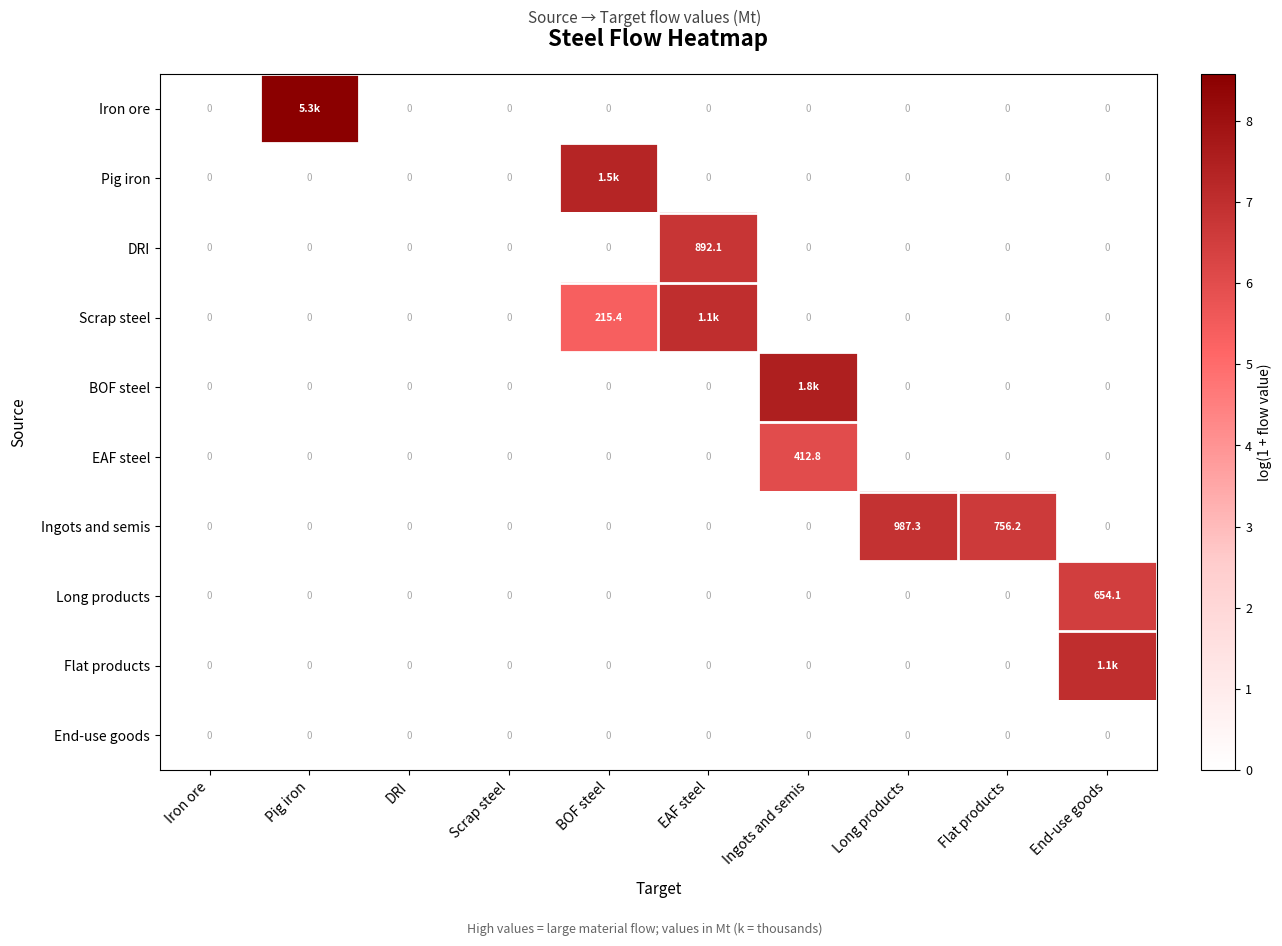

Between DRI and Long products, which series saw the biggest shift?

Ingots and semis